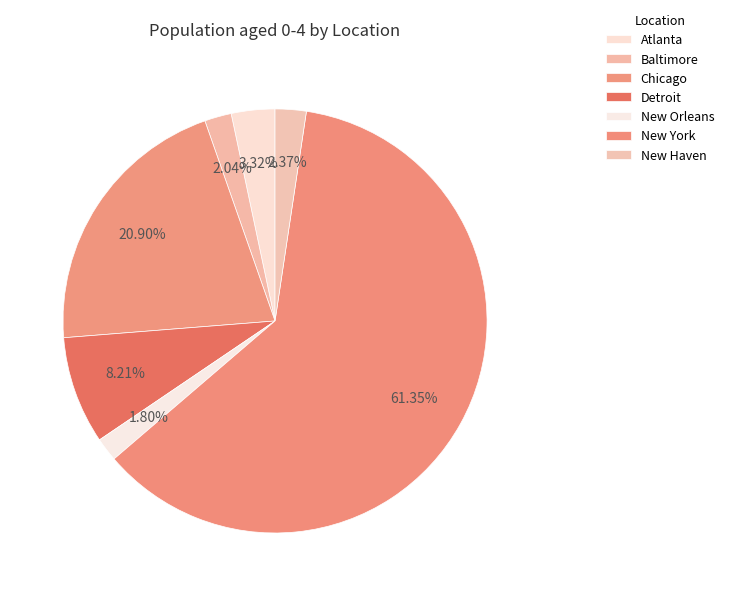

How many slices are in this pie chart?

7